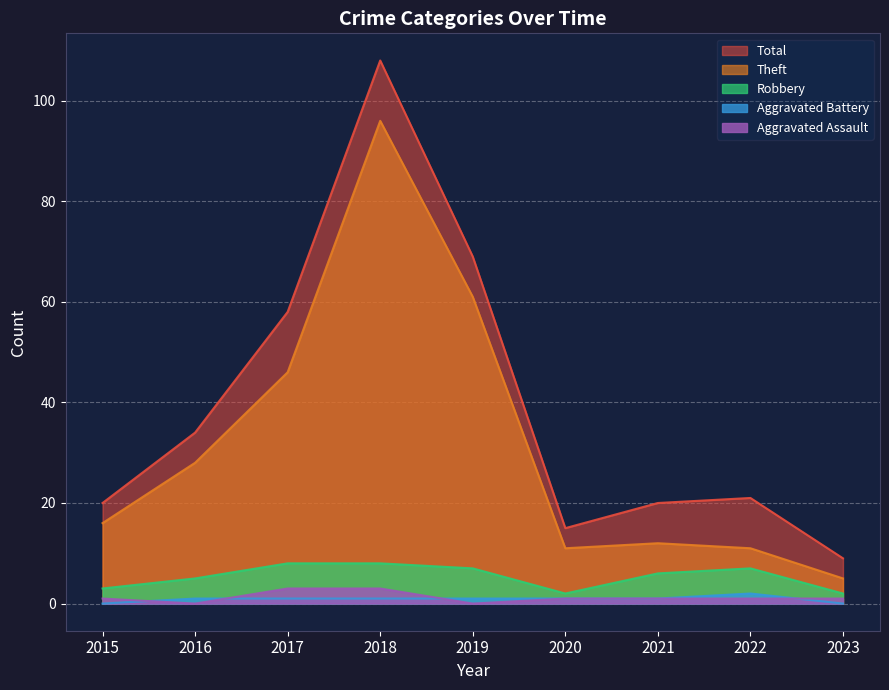

What is the approximate value of Aggravated Assault at 2022?

1